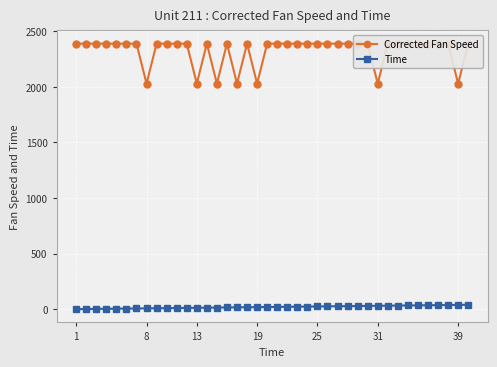

At how many categories does at least one series exceed 726?

40